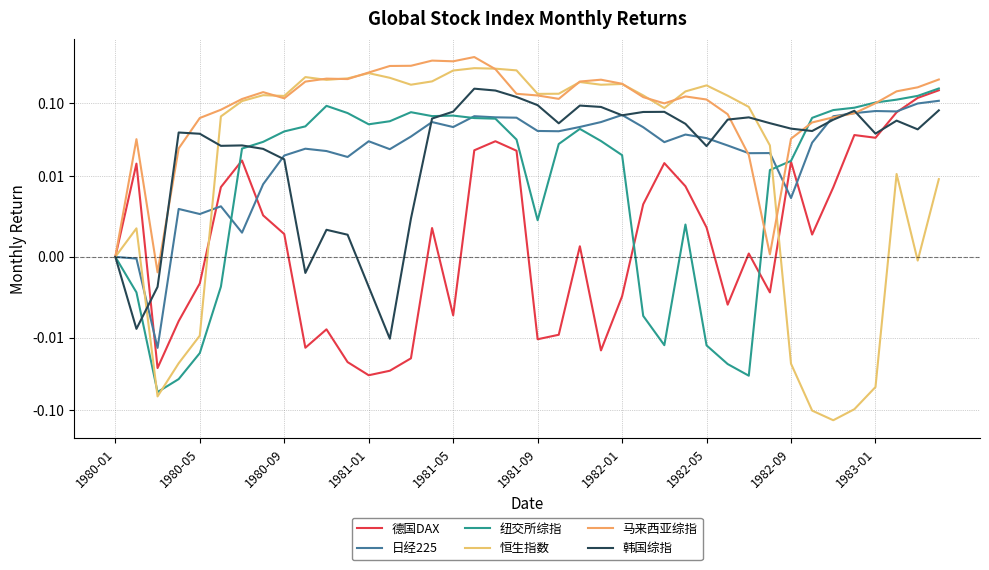

Between which two adjacent categories do 日经225 and 恒生指数 first intersect?

1980-05 and 1980-09